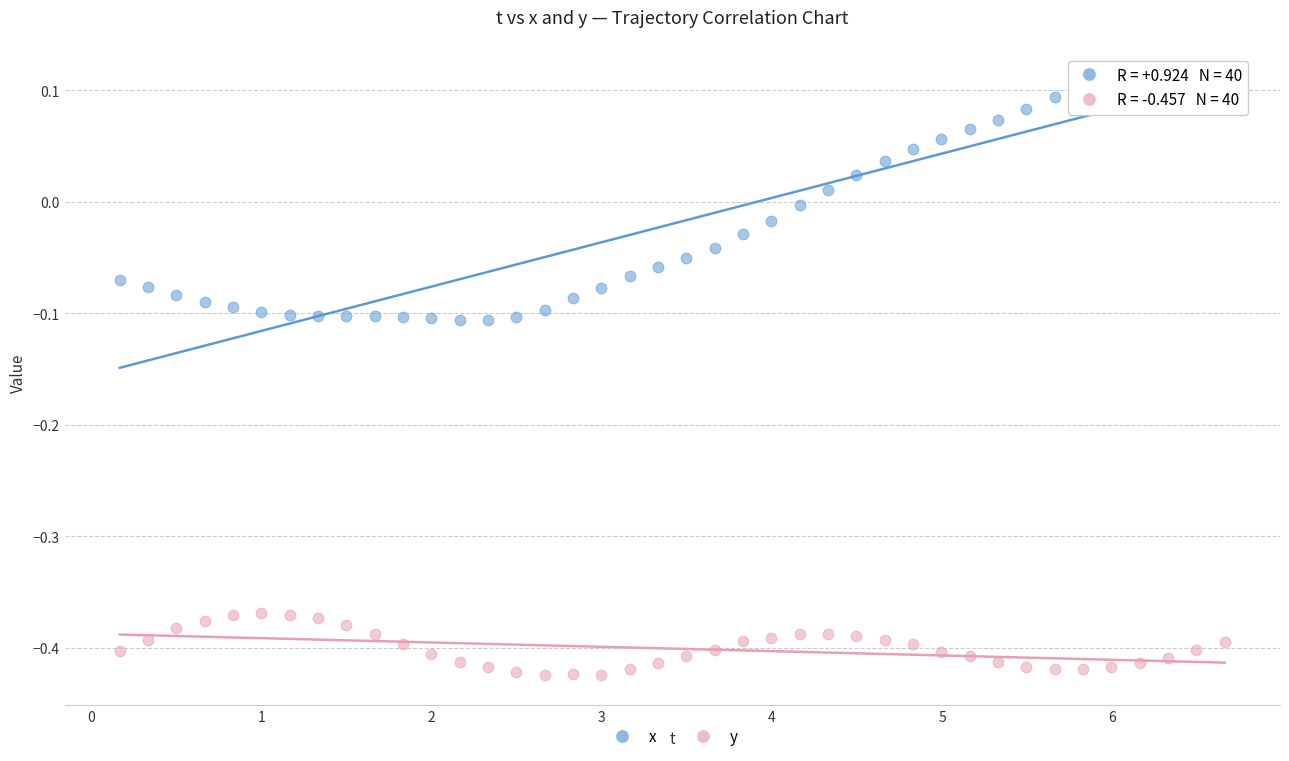

Which series contains the highest Y value?

x